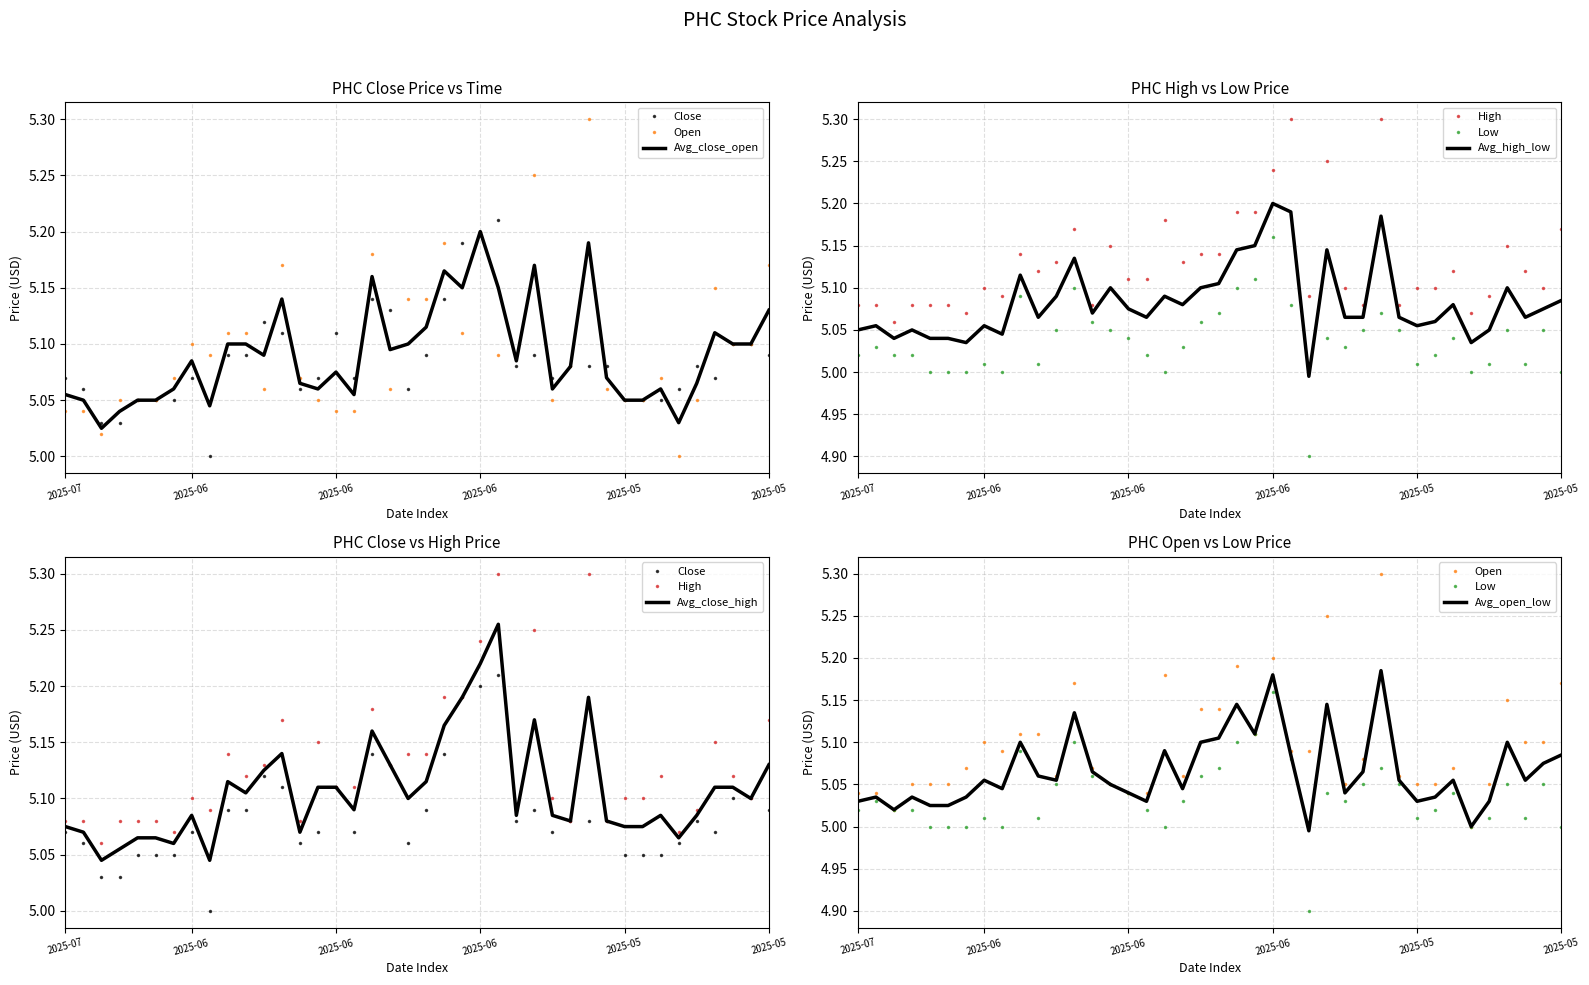

True or false: close has a value of 3.4 at 2025-05-20.

False